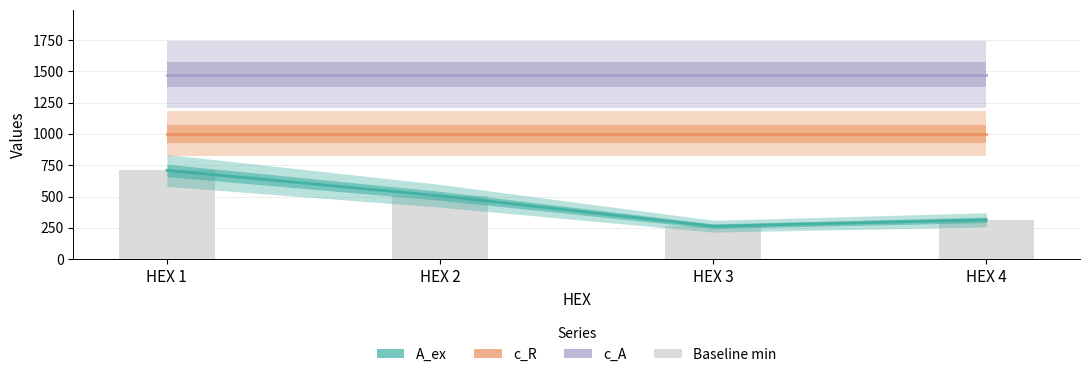

At which category does the chart reach its peak across all series?

HEX 1